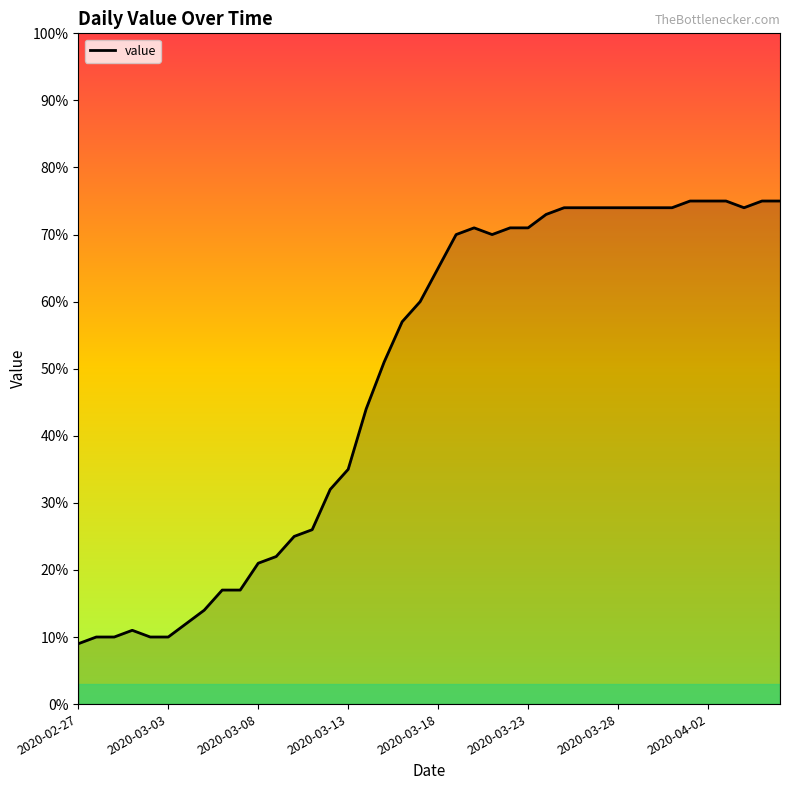

What is the maximum value shown in the chart?

75